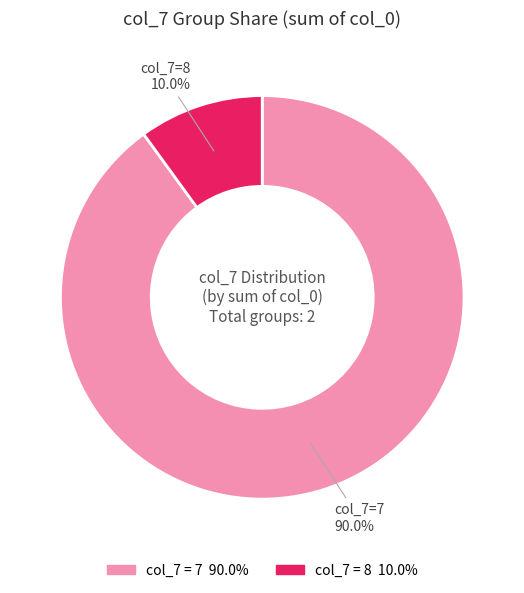

Does any single category account for the majority?

Yes